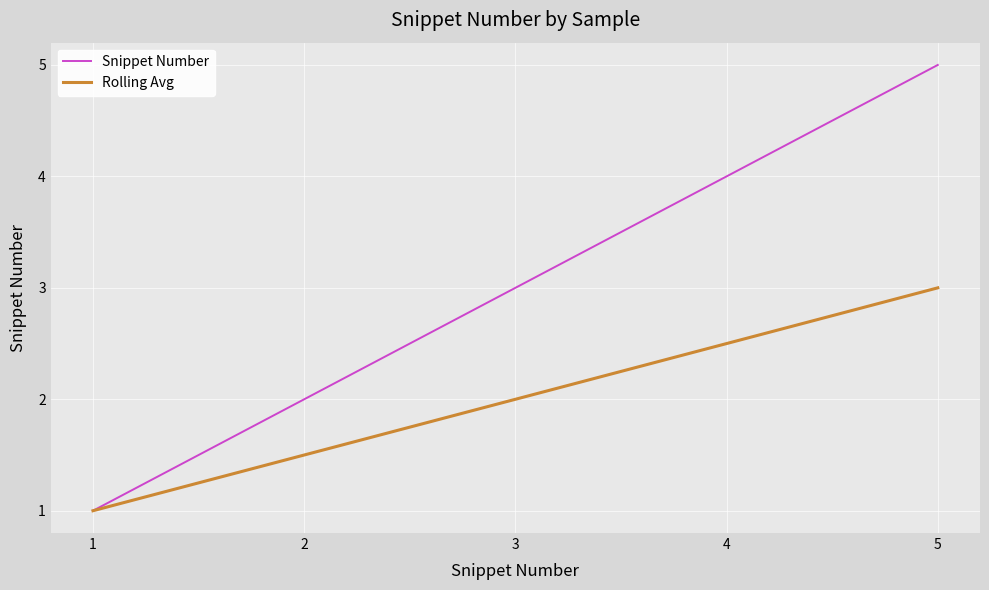

What is the sum of all Snippet Number values?

15.0